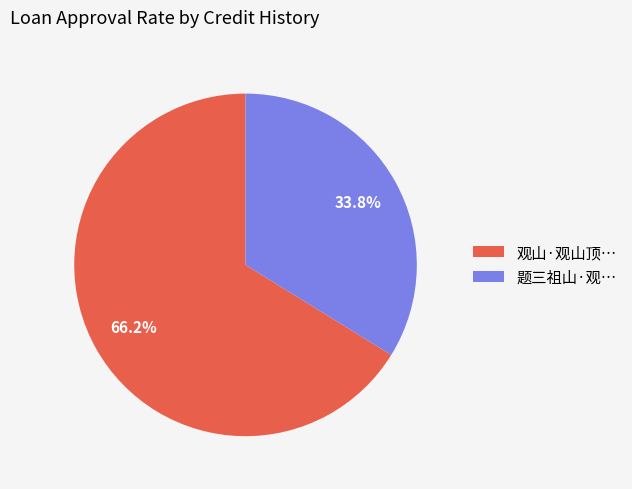

How many segments does this pie chart have?

2